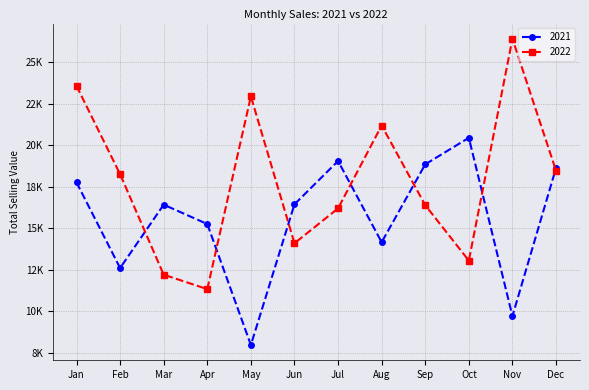

Where is the first local maximum for 2022?

May